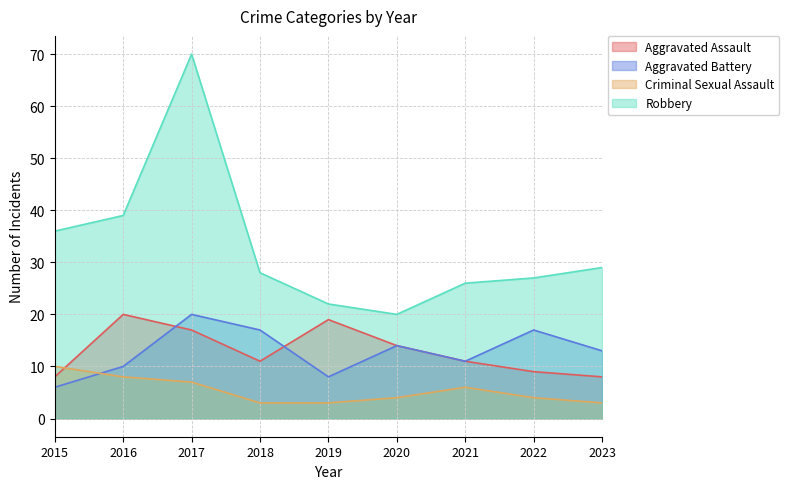

What is the sum of all Robbery values?

297